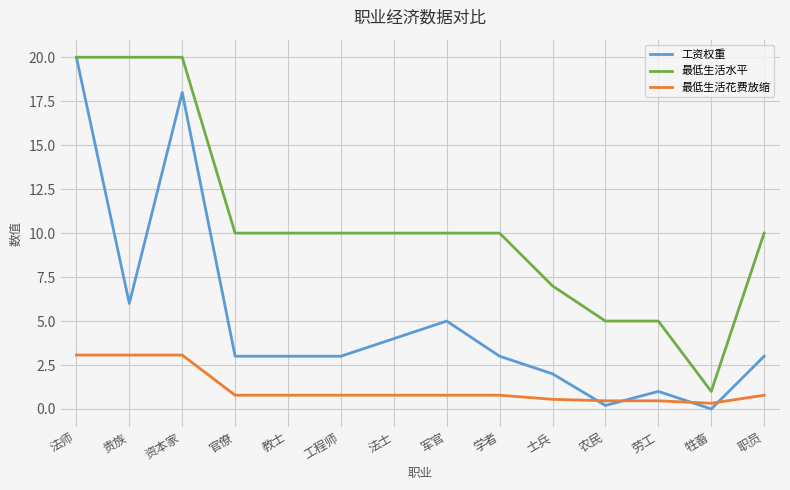

At 工程师, list the series in order from smallest to largest.

最低生活花费放缩, 工资权重, 最低生活水平